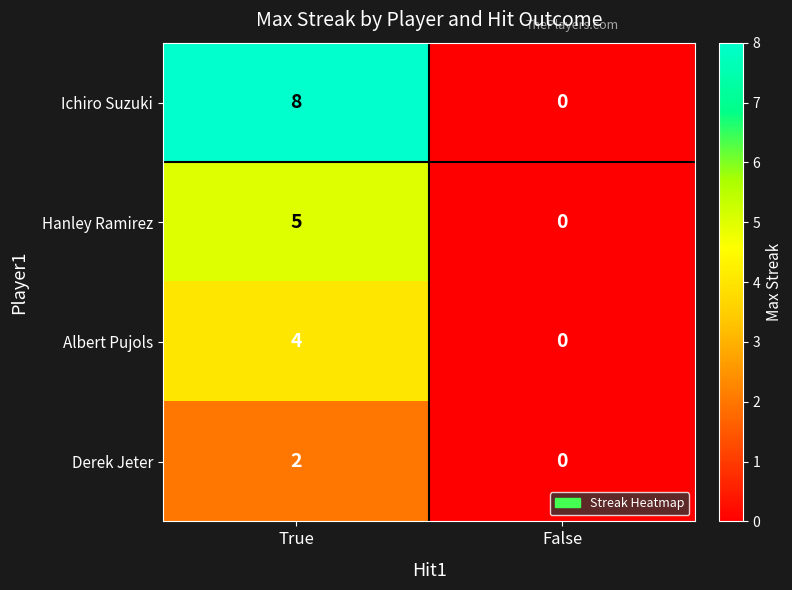

What value does the Albert Pujols series have at True?

4